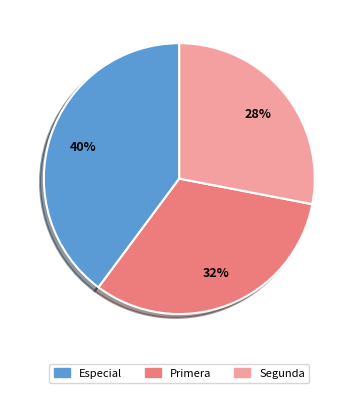

Is there a majority slice in this chart?

No